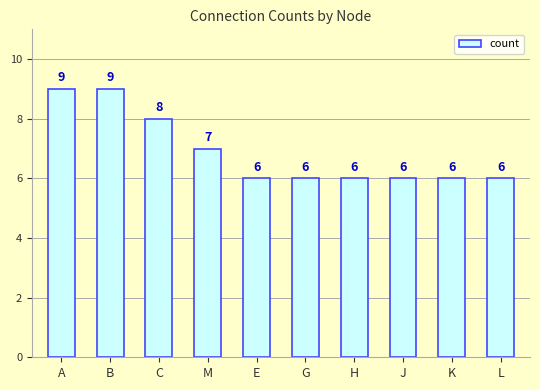

Are the bars horizontal?

No